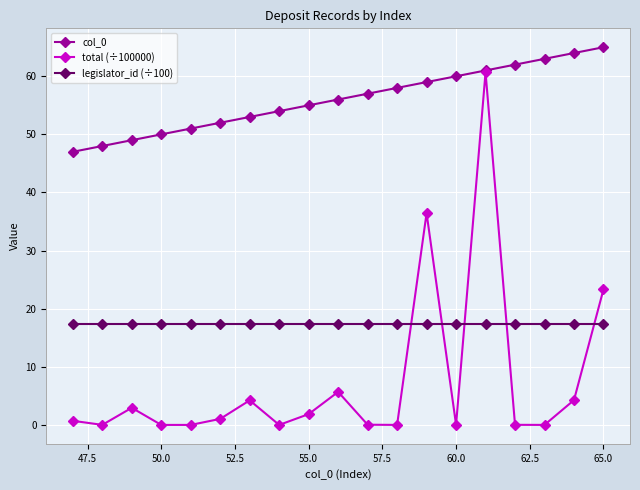

True or false: total (÷100000) has more than 2 interior local peaks.

True